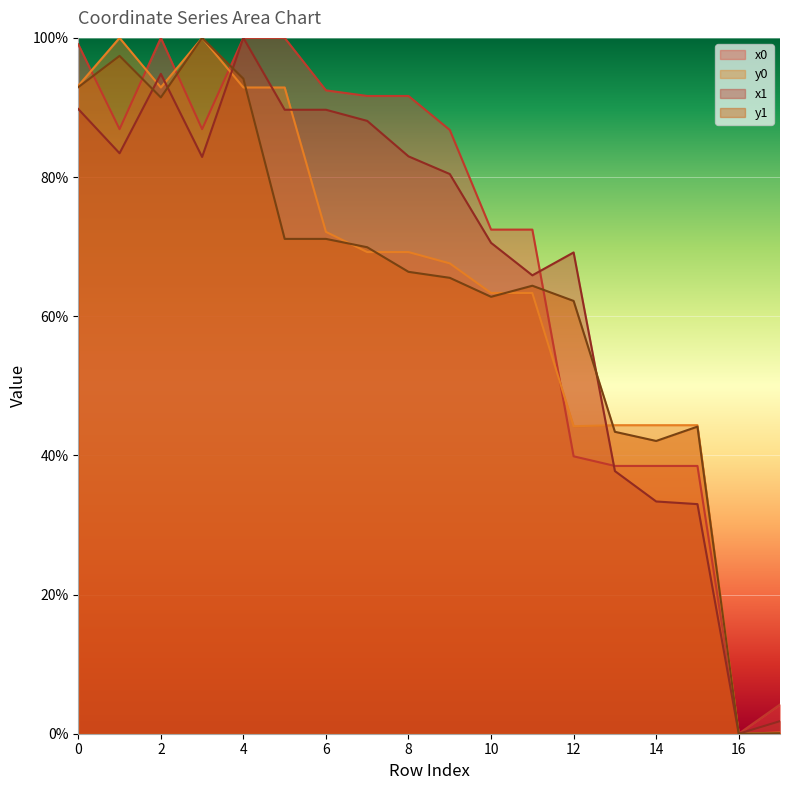

What value does the x1 series have at 17?

1.8